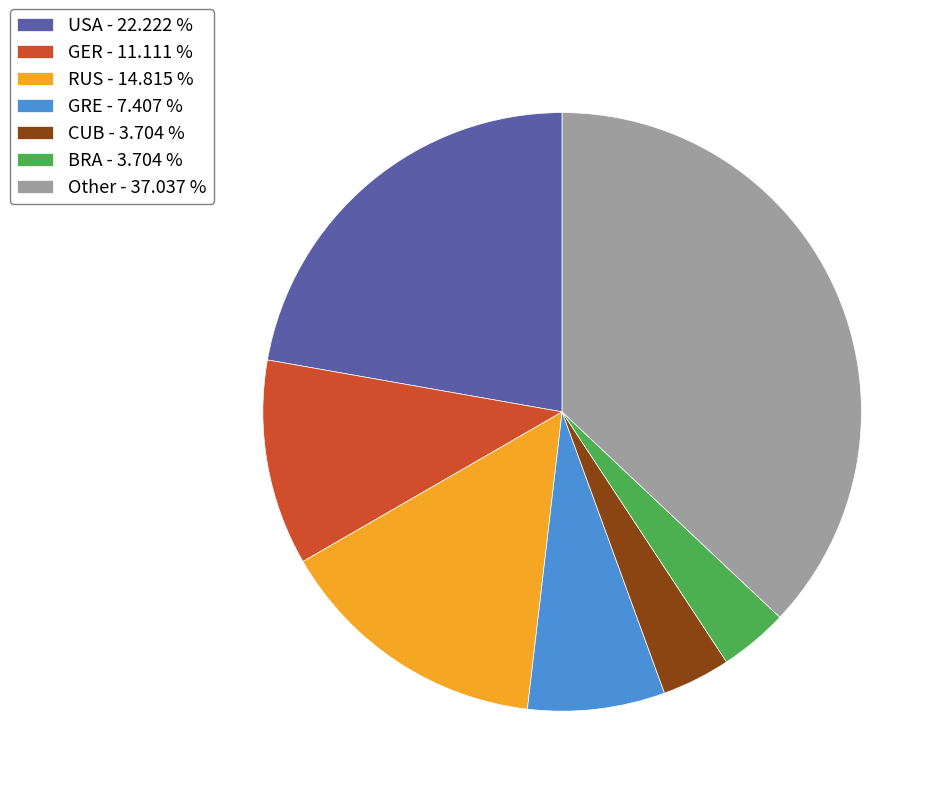

Approximately how many times larger is the value at USA - 22.222 % compared to RUS - 14.815 %?

1.5